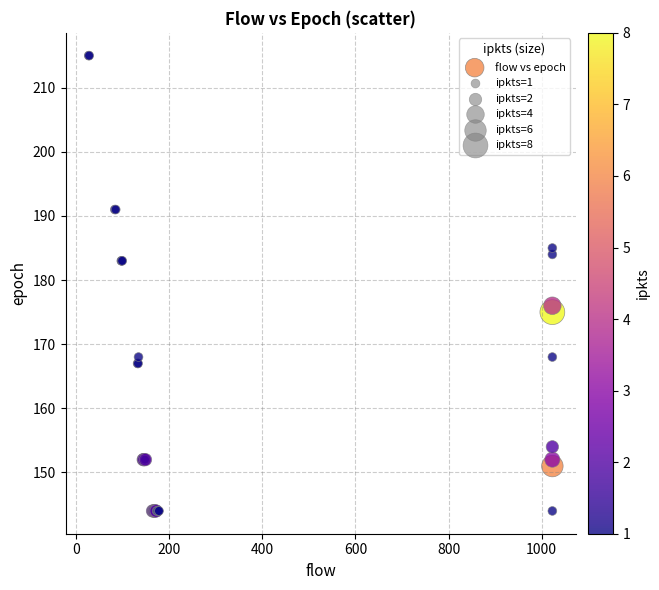

What Y value in the scatter plot is closest to 179?

176